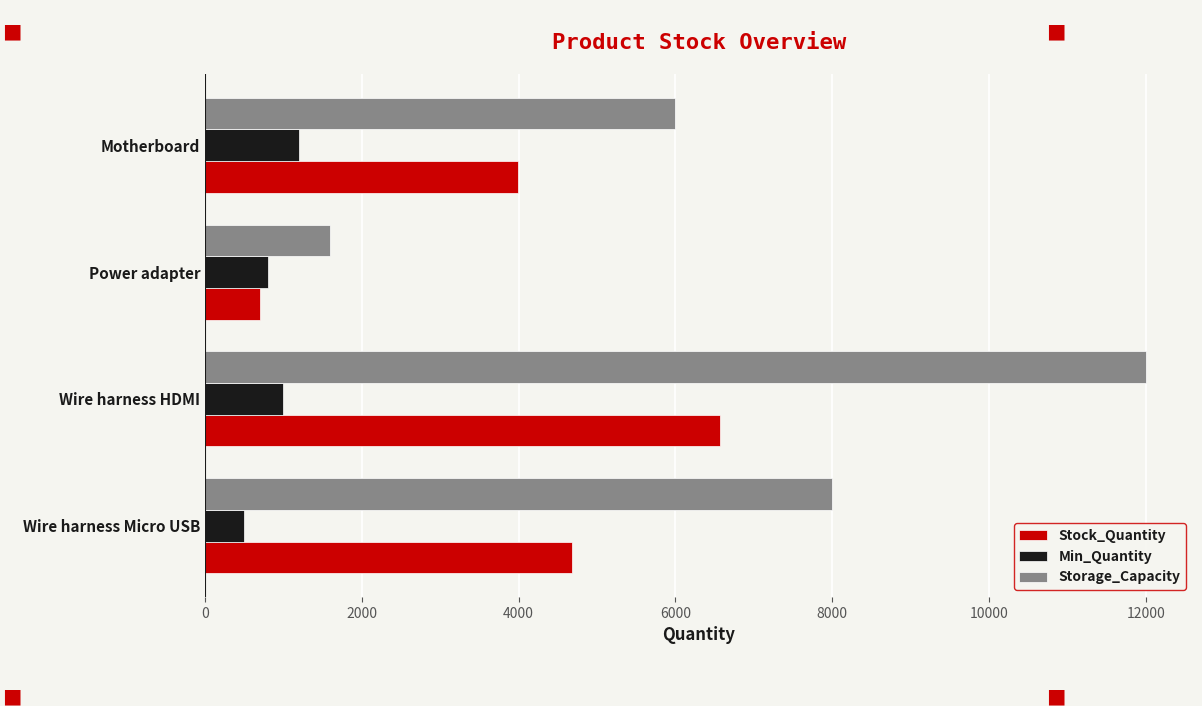

Rank the categories by Min_Quantity value from lowest to highest.

Wire harness Micro USB, Power adapter, Wire harness HDMI, Motherboard